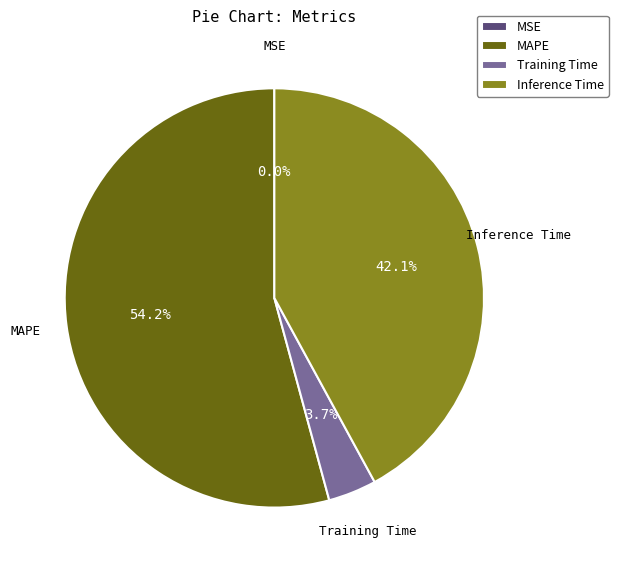

Which has a higher value, Inference Time or Training Time?

Inference Time